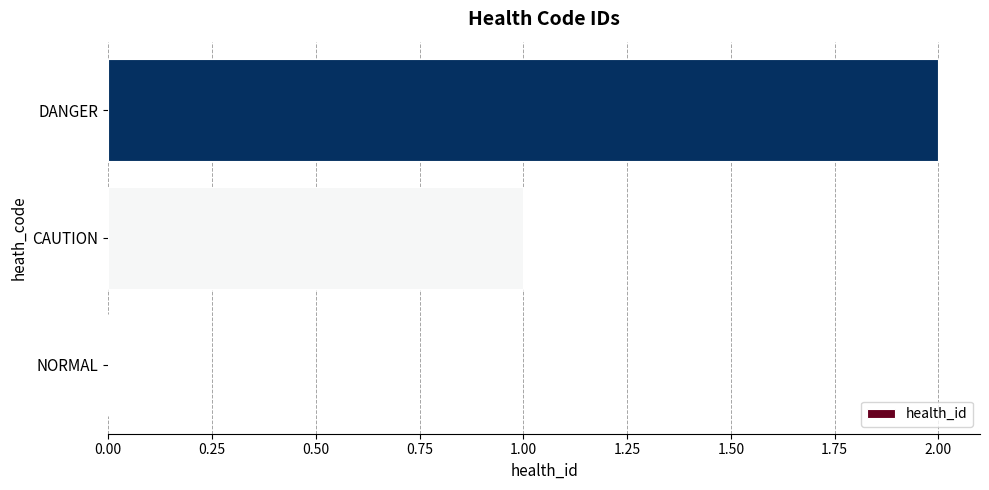

The chart shows a value of 1 at CAUTION. True or false?

True